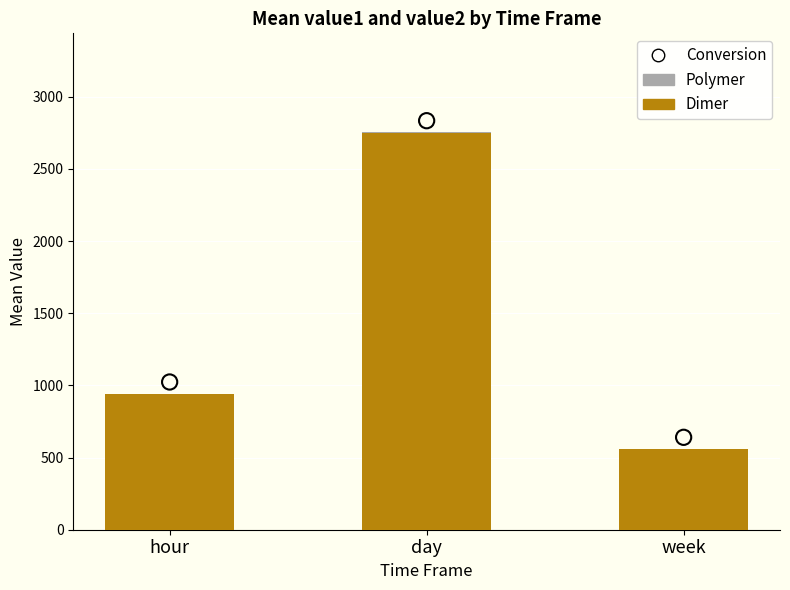

Which series has the largest Y range (max minus min)?

Dimer